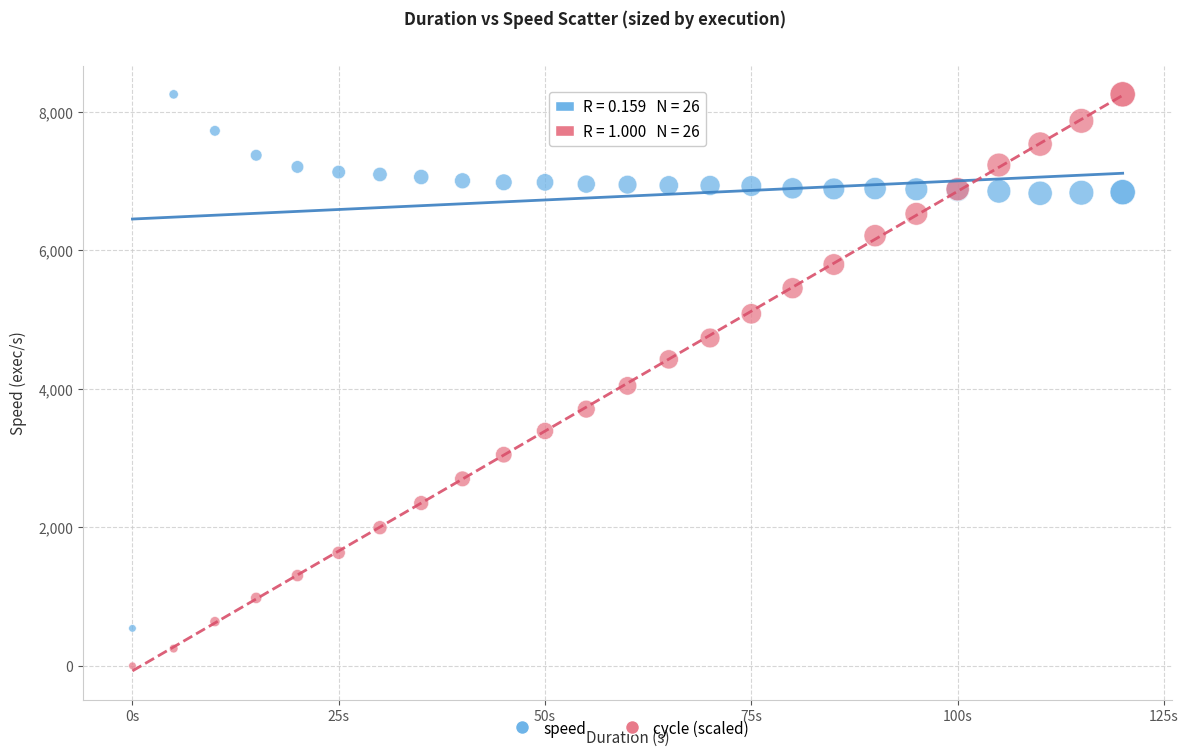

Which series contains the lowest Y value?

cycle (scaled)